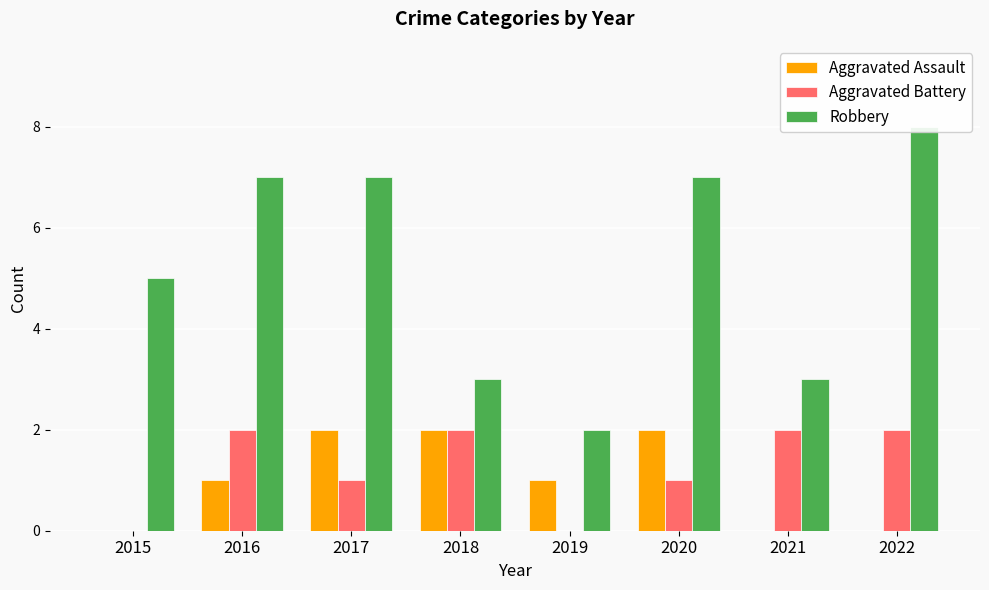

How many categories are shown in the chart?

8